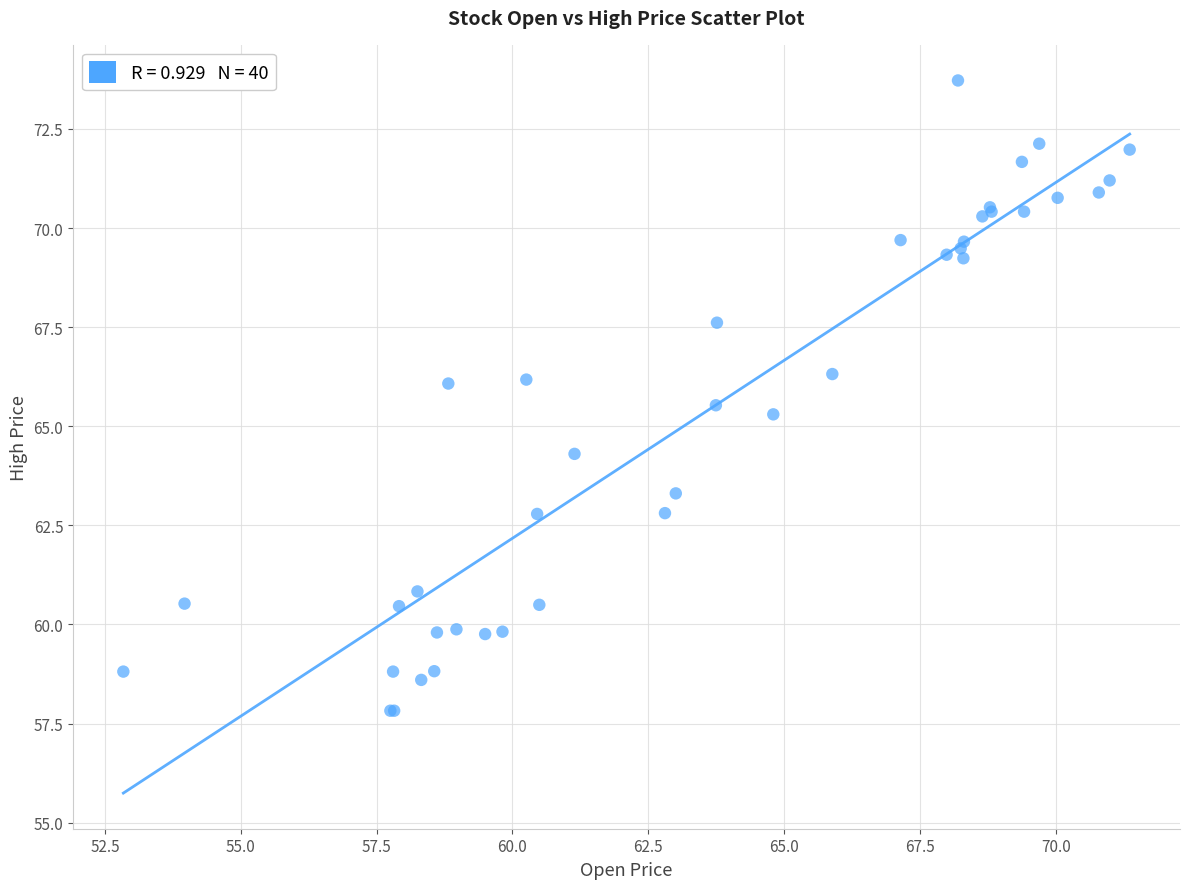

What Y value in the scatter plot is closest to 65?

65.3